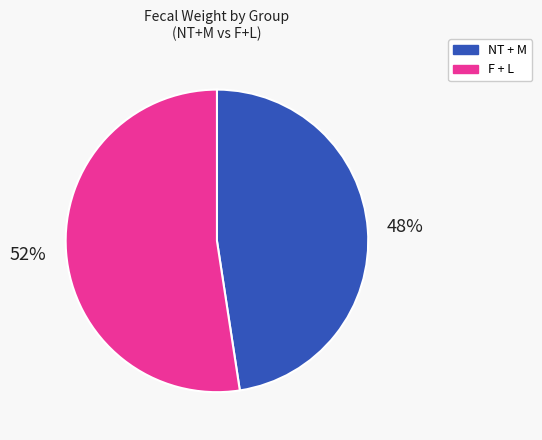

How many slices are in this pie chart?

2